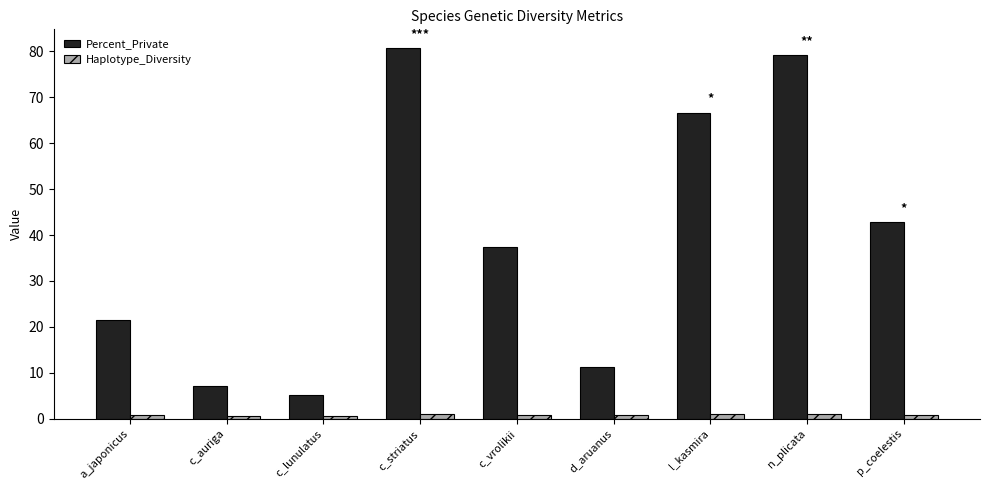

What is the spread (max minus min) of values at p_coelestis?

42.0